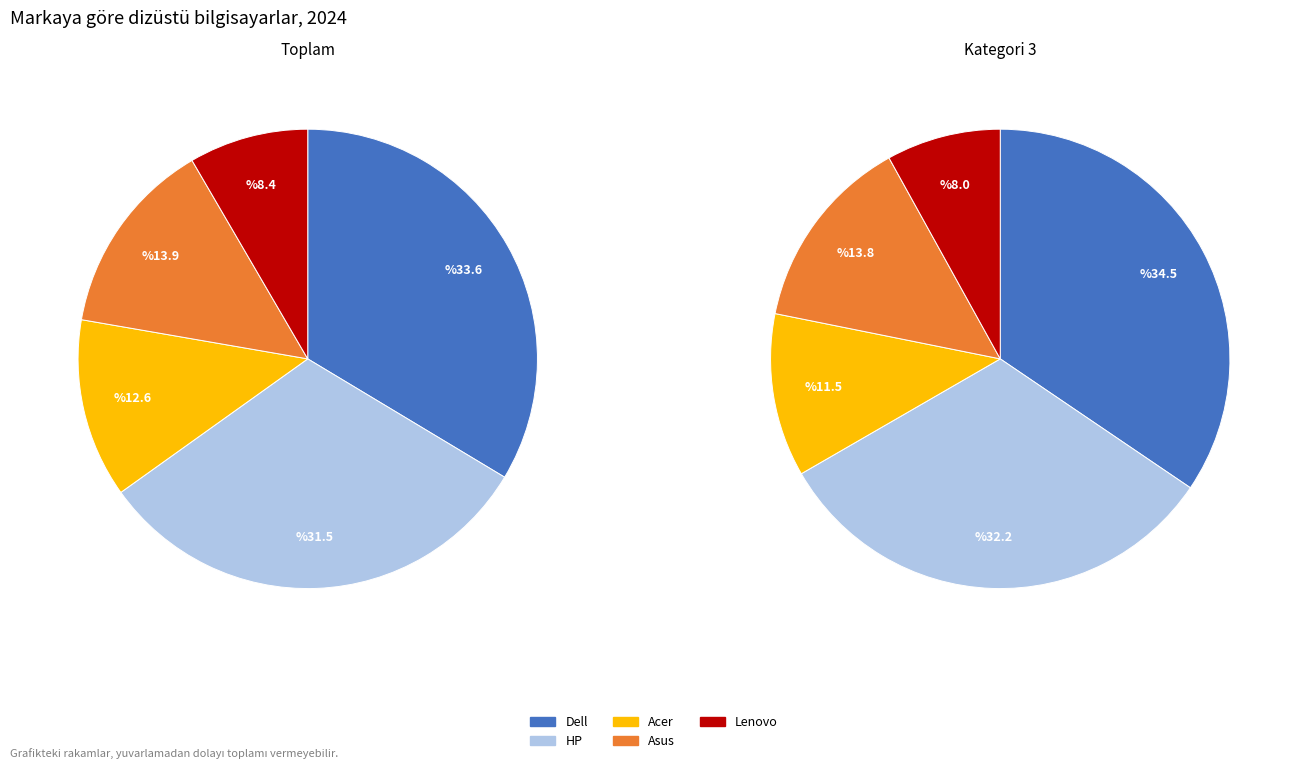

How much of the chart is everything except Acer?

87.4%